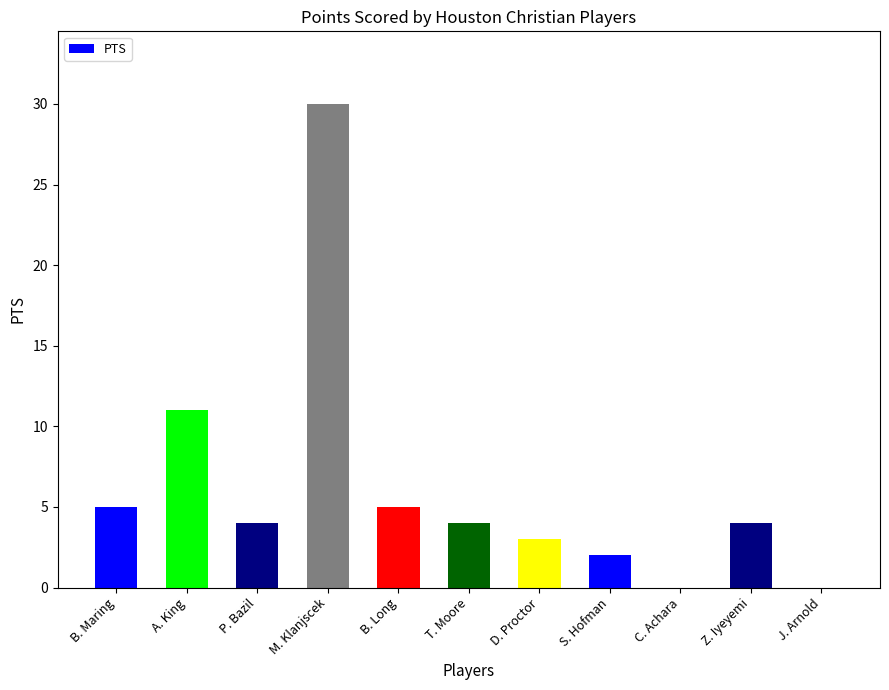

What is the difference between the values at C. Achara and S. Hofman?

2